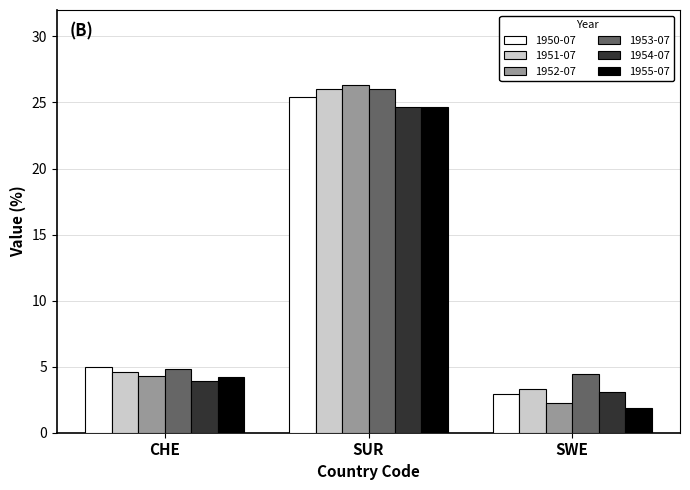

True or false: 1951-07 has a value of 1.3 at SWE.

False